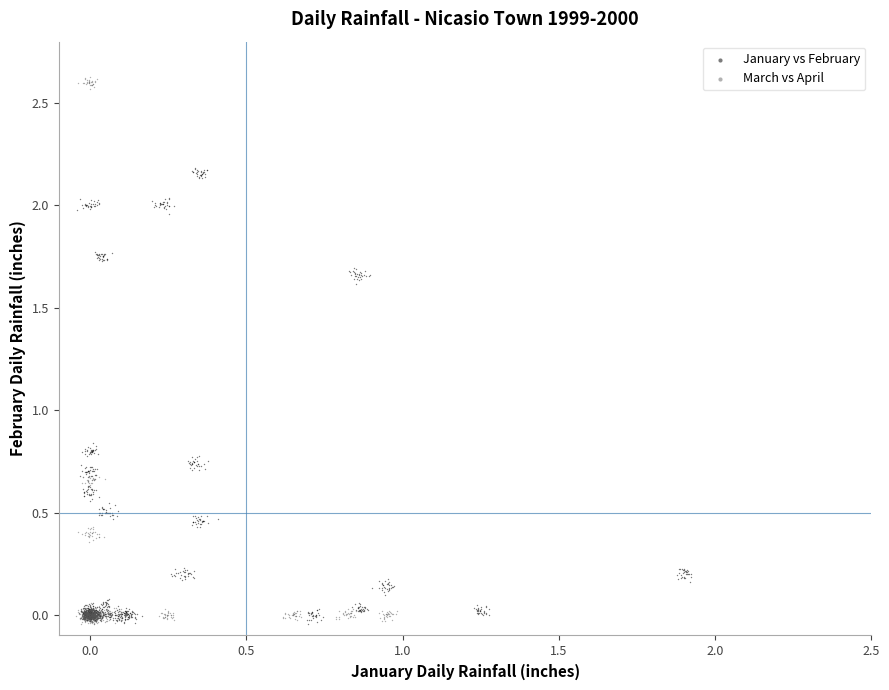

Which series contains the highest Y value?

March vs April